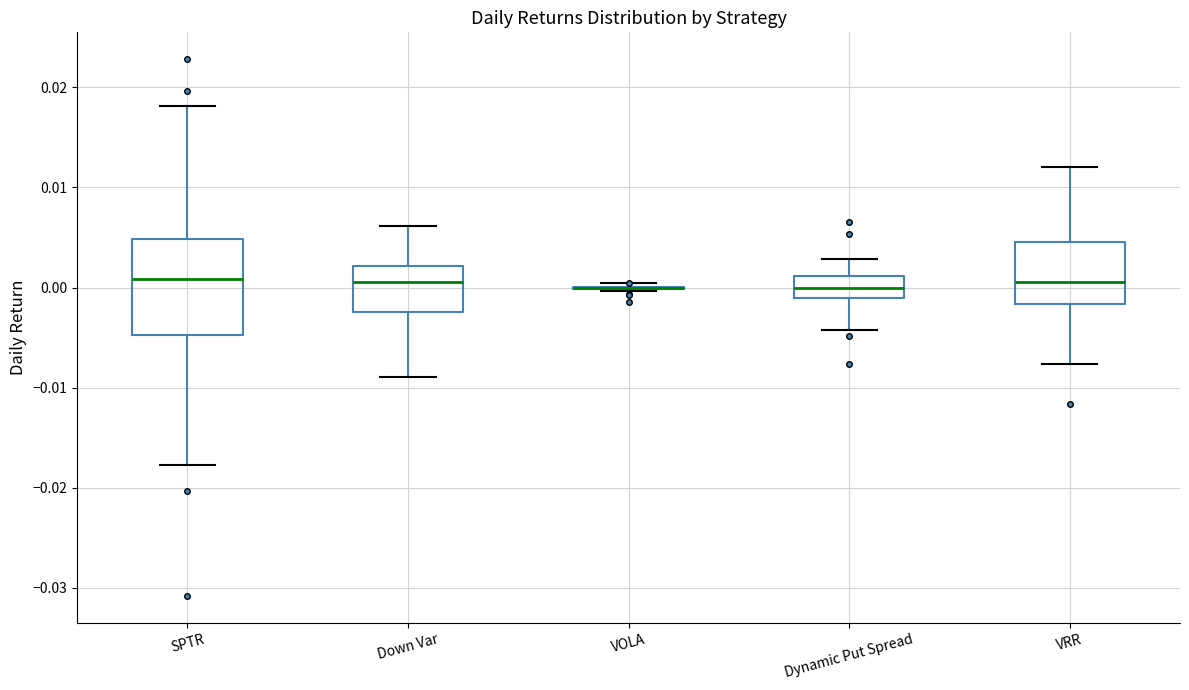

Which box is the tallest, from its lower edge to its upper edge?

SPTR